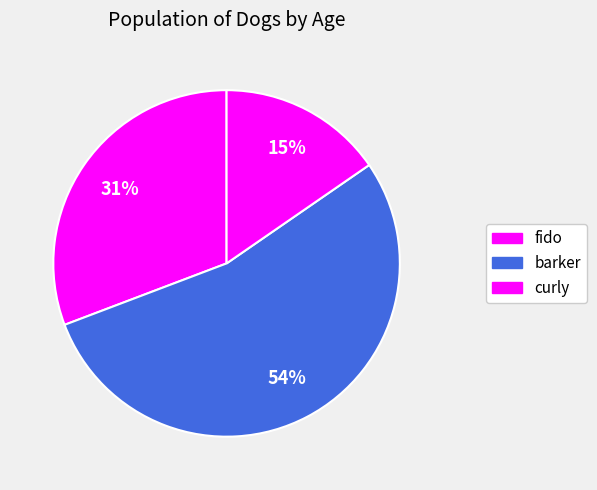

Which slice is the largest?

barker